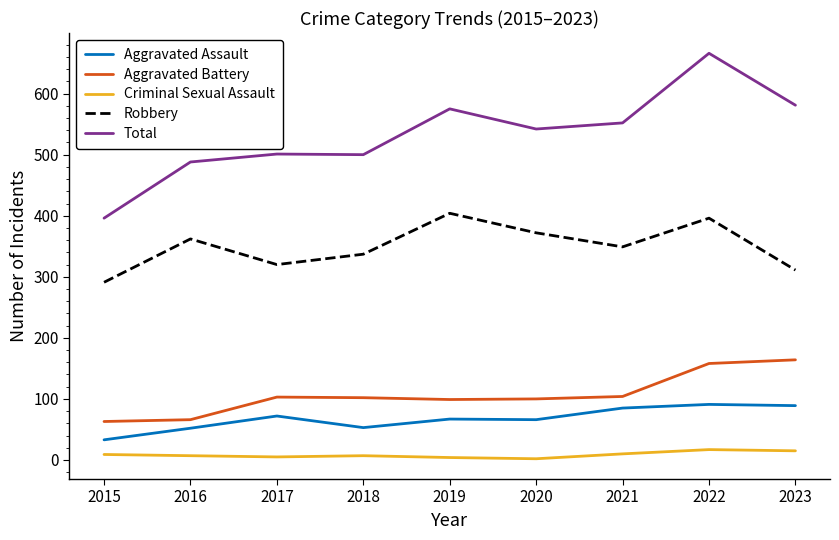

Is it true that Aggravated Battery equals 66 at 2016?

True